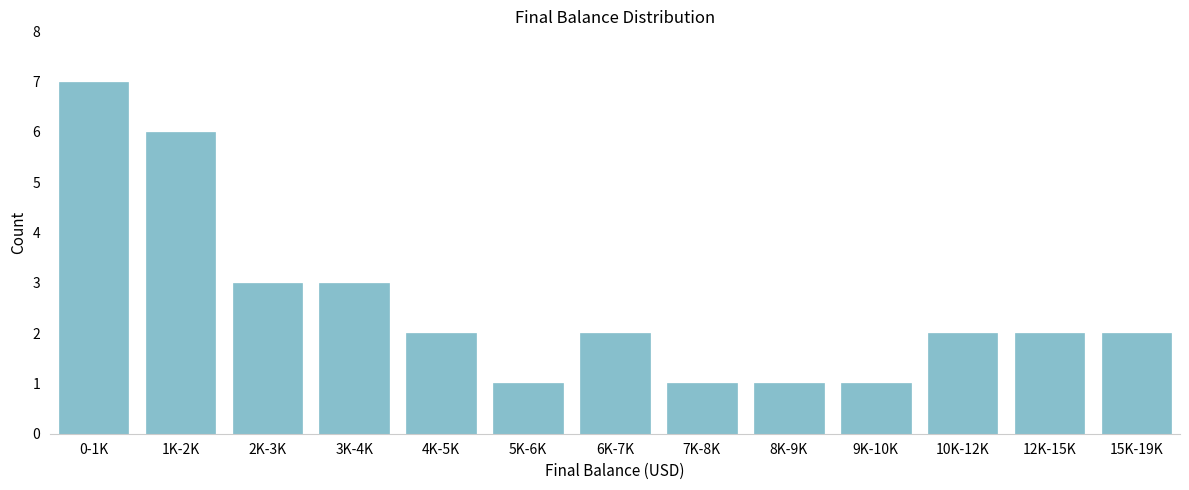

Reading left to right, extract all data points from this chart.

0-1K=7	1K-2K=6	2K-3K=3	3K-4K=3	4K-5K=2	5K-6K=1	6K-7K=2	7K-8K=1	8K-9K=1	9K-10K=1	10K-12K=2	12K-15K=2	15K-19K=2